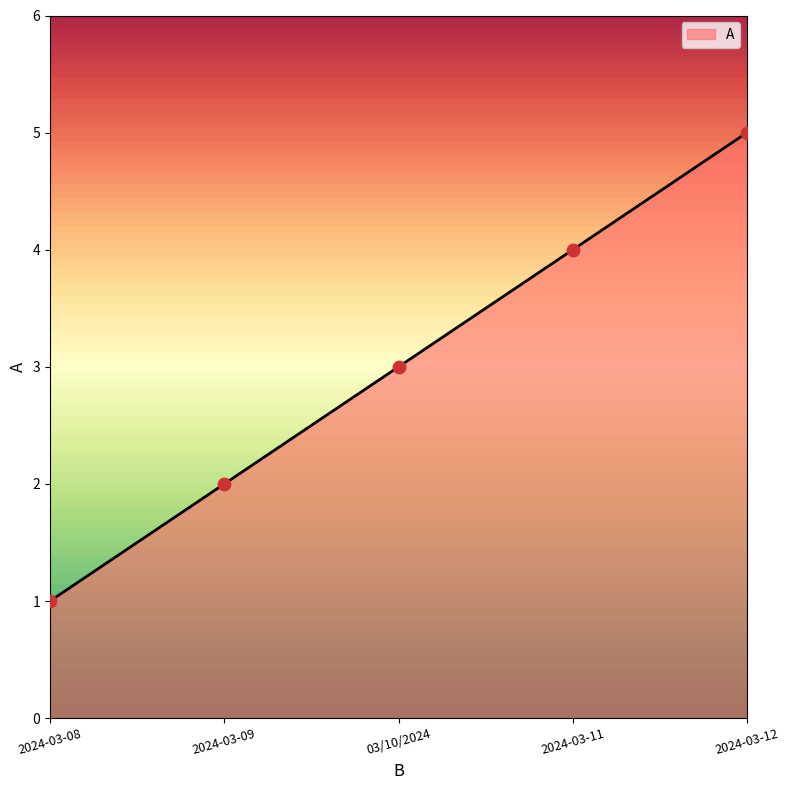

Approximately how many times larger is the value at 2024-03-09 compared to 03/10/2024?

0.7